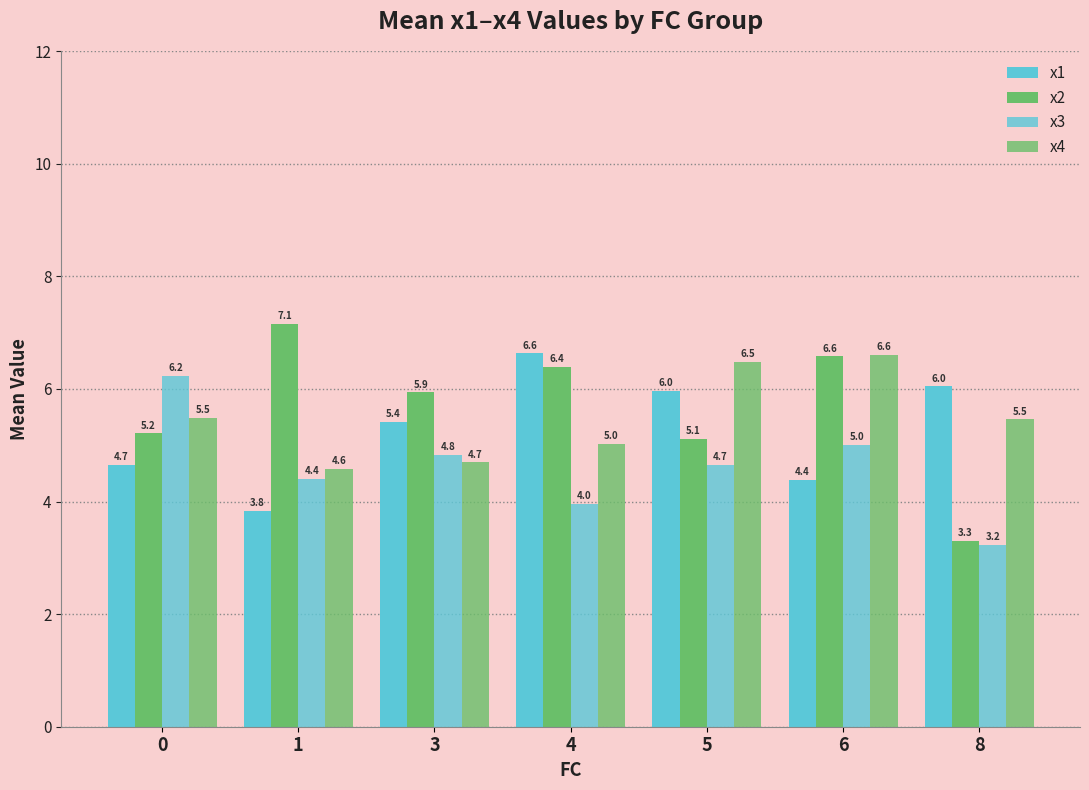

What is the total value across all series at 6?

22.6